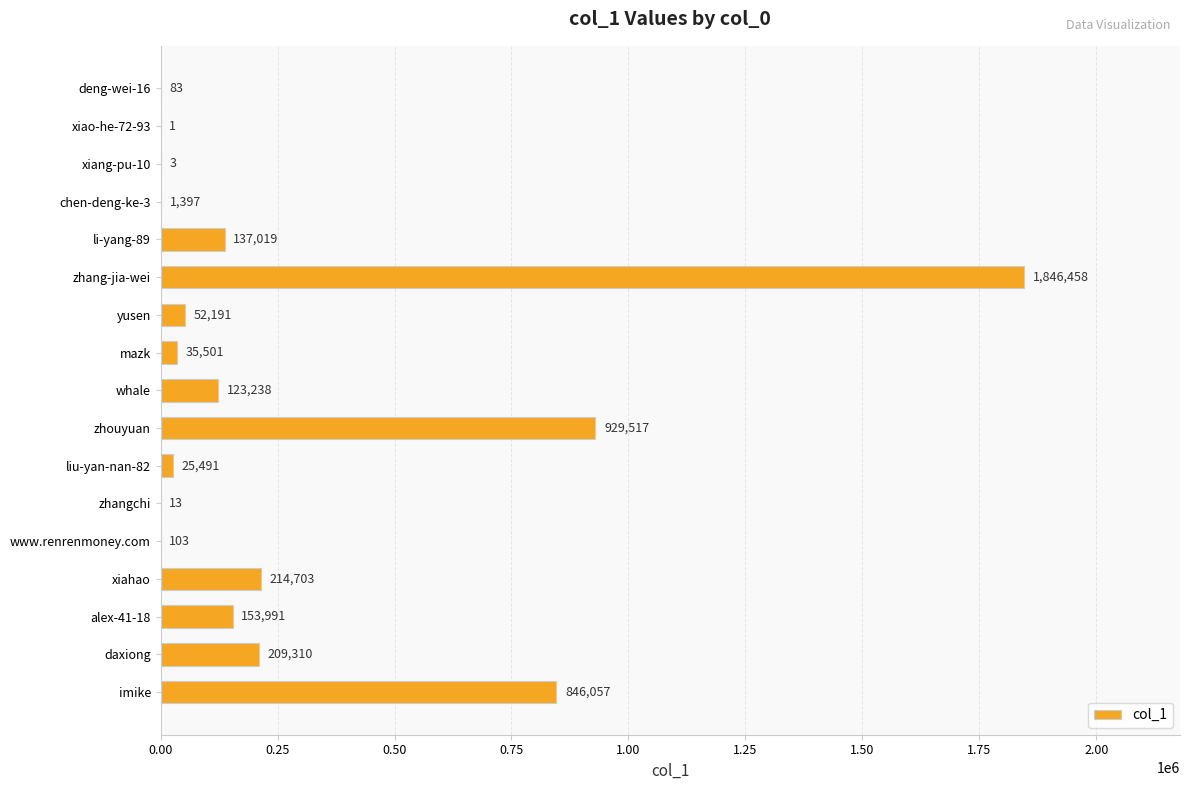

The value at liu-yan-nan-82 is 25491. True or false?

True